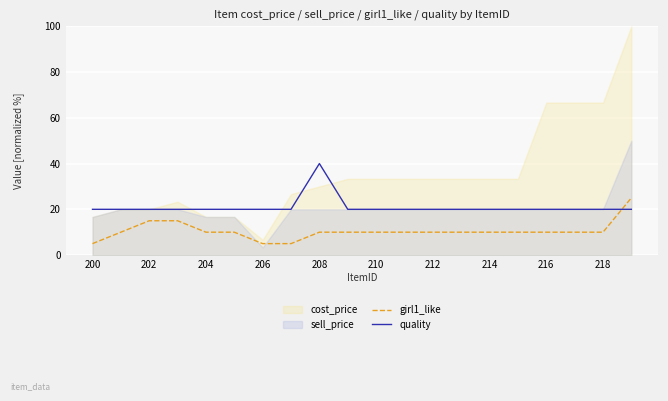

What is the highest value of the quality series?

40